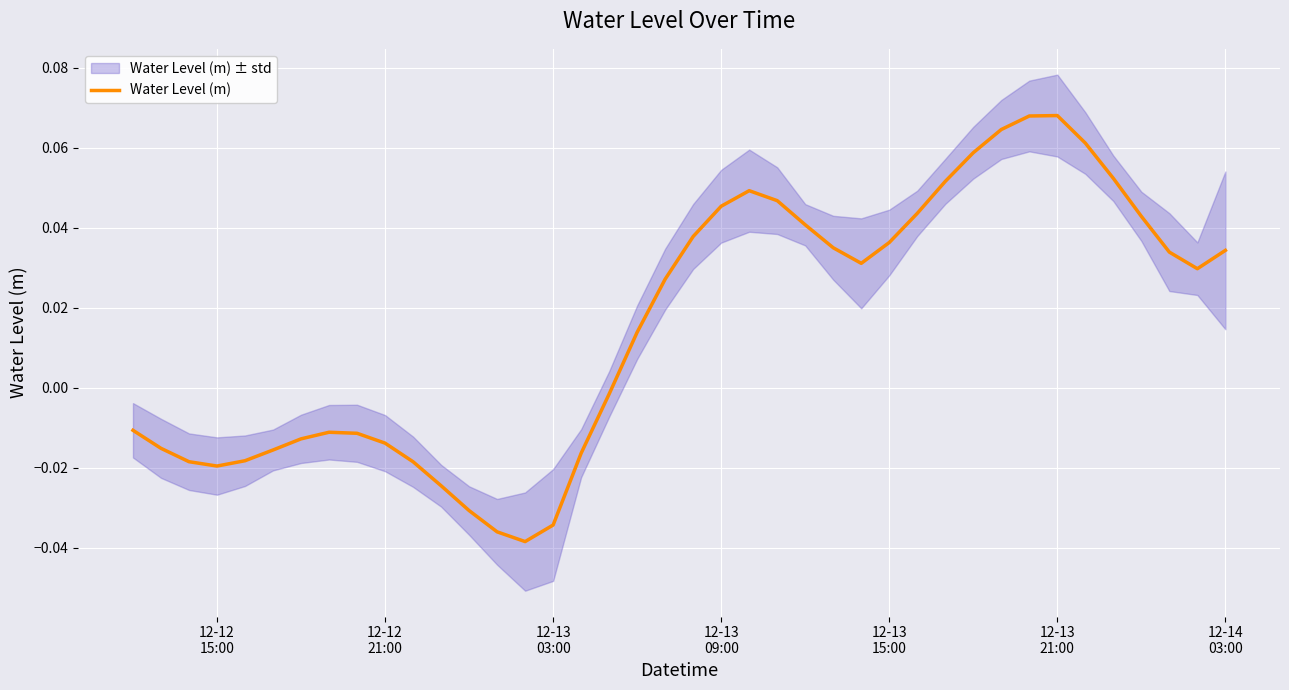

How many values are below 0?

18